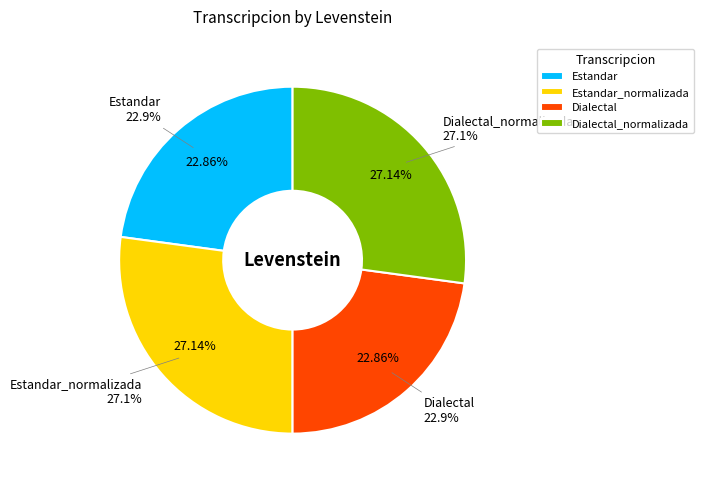

Which slice is the largest?

Estandar_normalizada